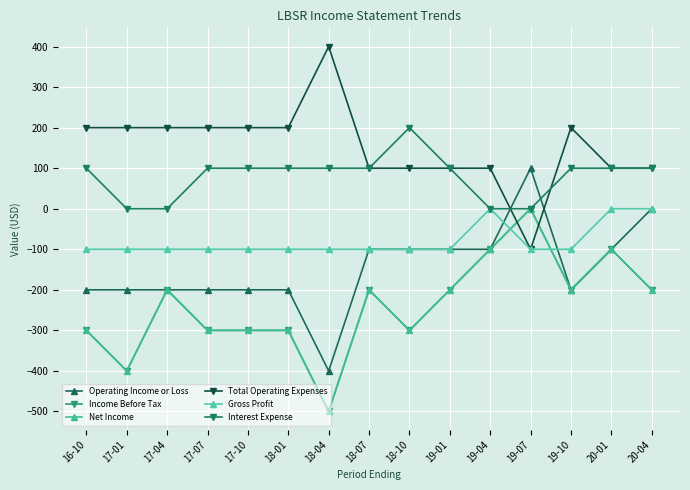

True or false: Gross Profit and Operating Income or Loss intersect in this chart.

True